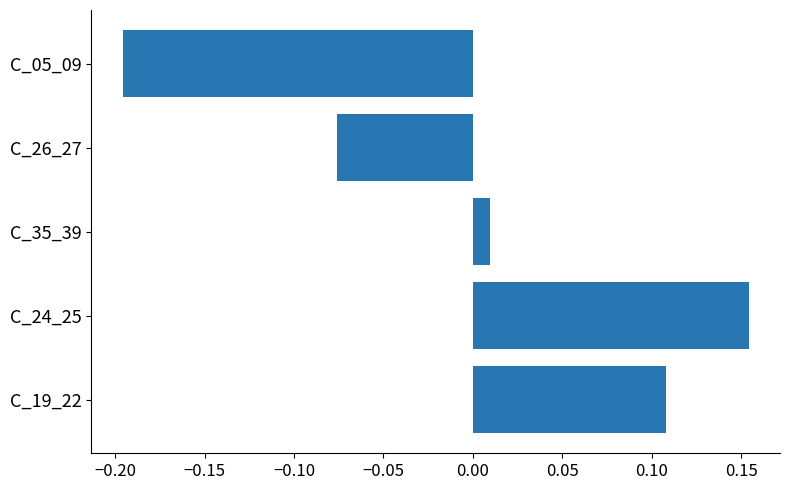

The value at C_05_09 is -0.3. True or false?

False